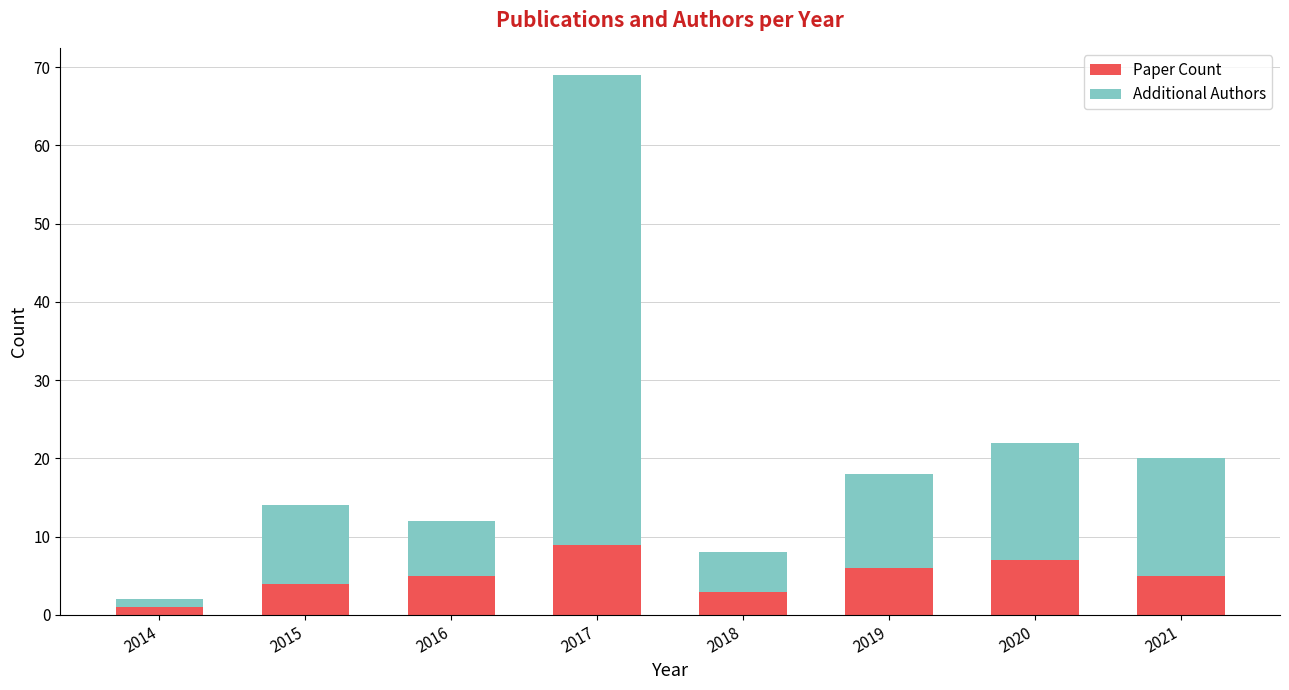

What is the difference between the maximum and minimum values in the Paper Count series?

8